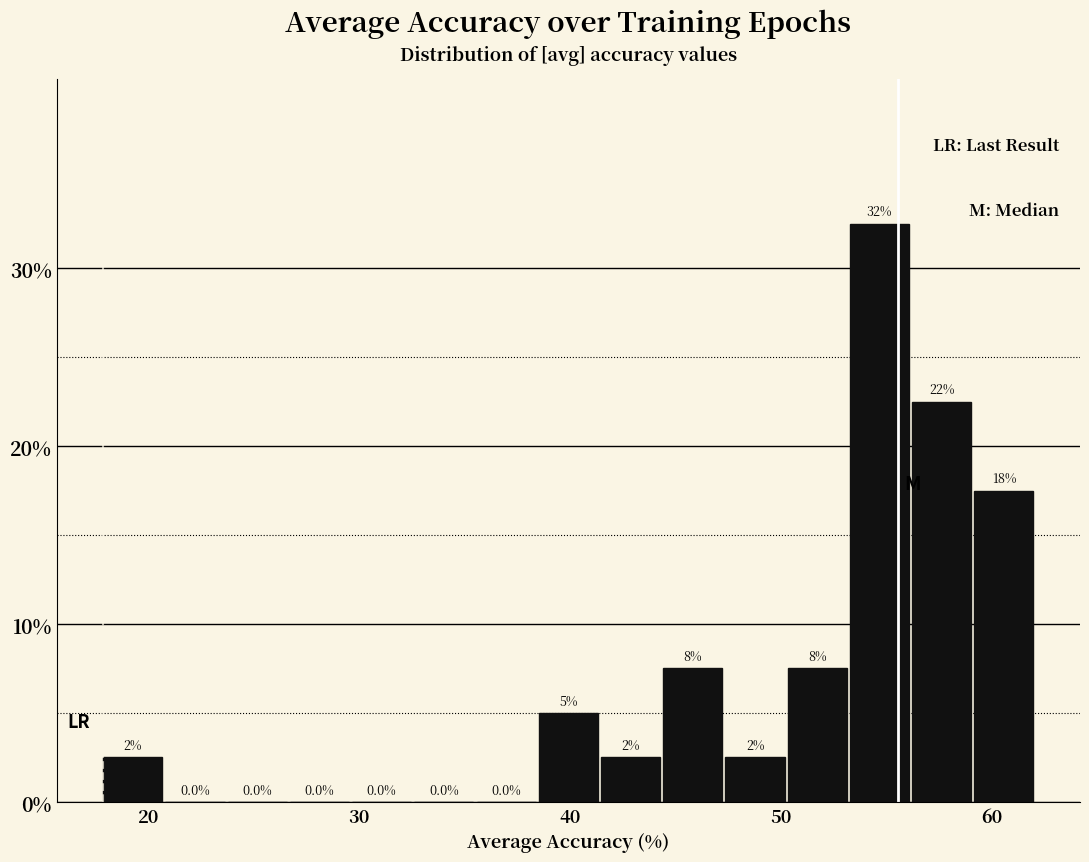

Around what value on the x-axis is the tallest bar? Give the approximate position of its centre, as read against the axis.

55